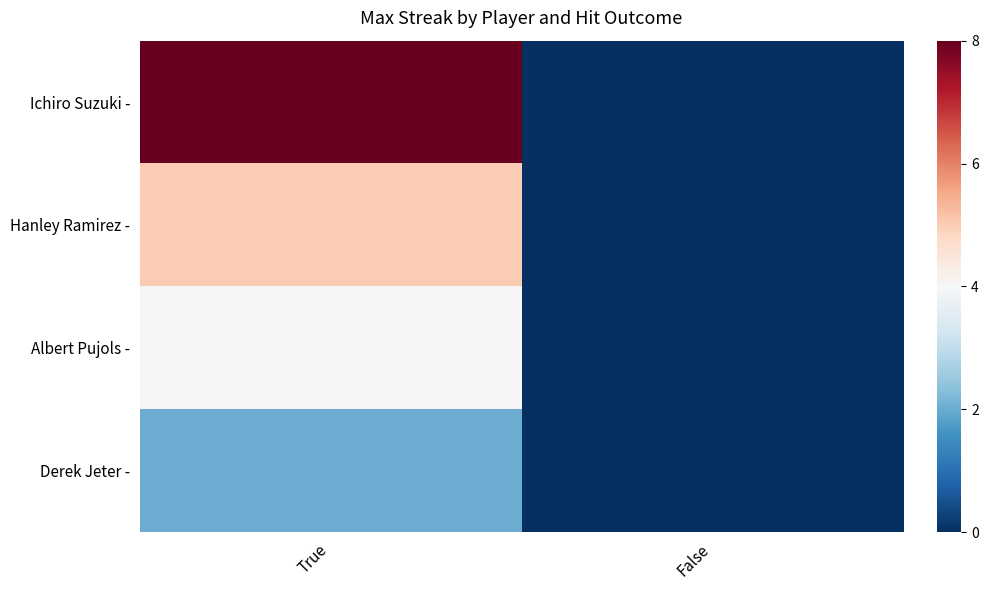

Rank the series by their maximum value, from highest to lowest.

Ichiro Suzuki -, Hanley Ramirez -, Albert Pujols -, Derek Jeter -